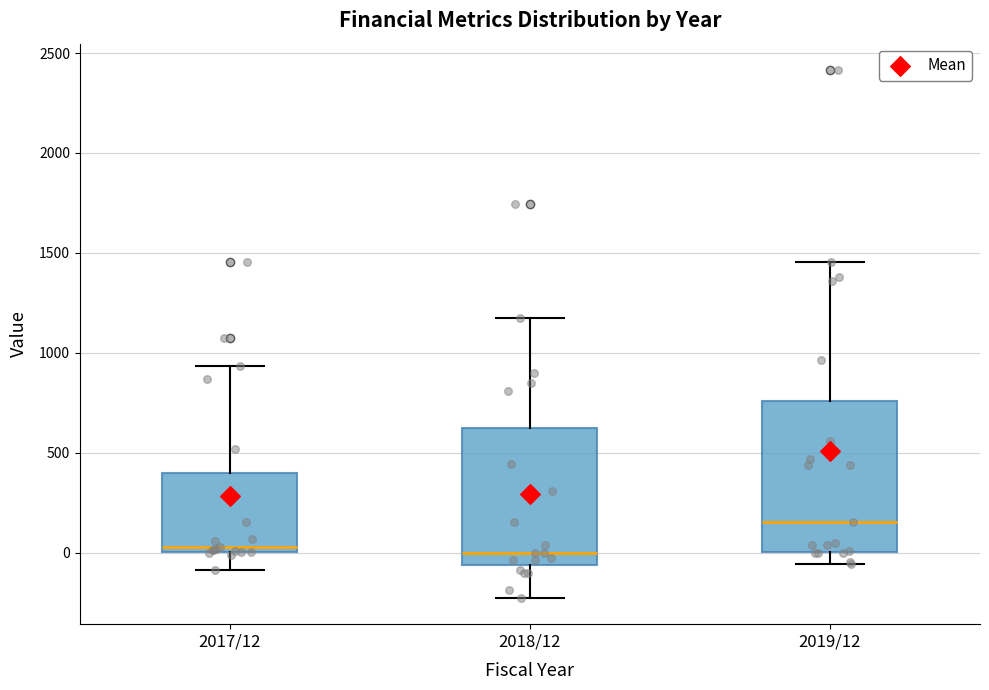

Where is the upper edge of the box for 2017/12 on the y-axis? The values are not printed on the chart, so give them approximately, as read against the axis.

400